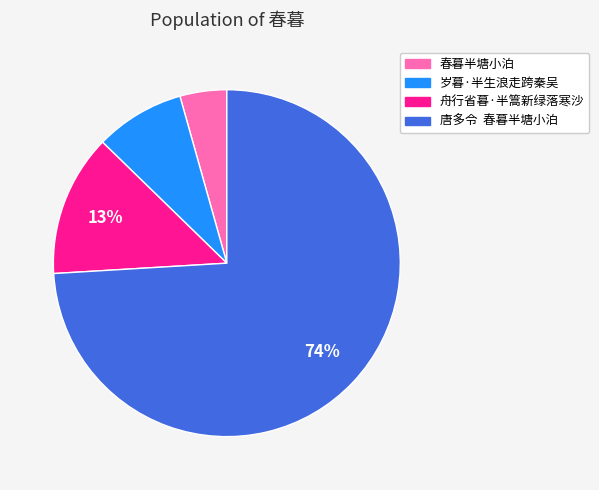

To the nearest percent, what is the average slice percentage?

25%